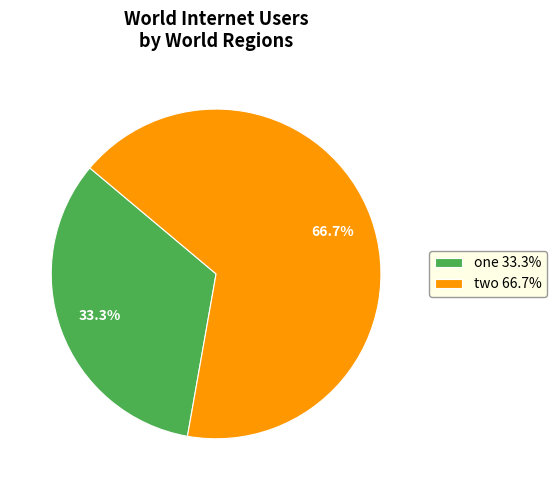

Is it true that two is 55% of the pie?

False